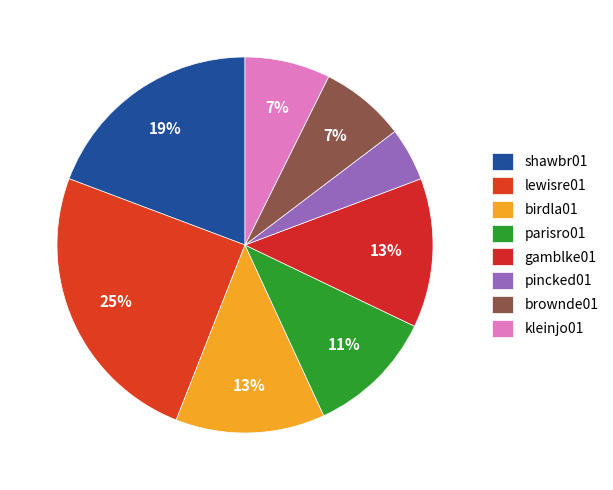

To the nearest percent, what is the combined percentage of birdla01 and lewisre01?

38%